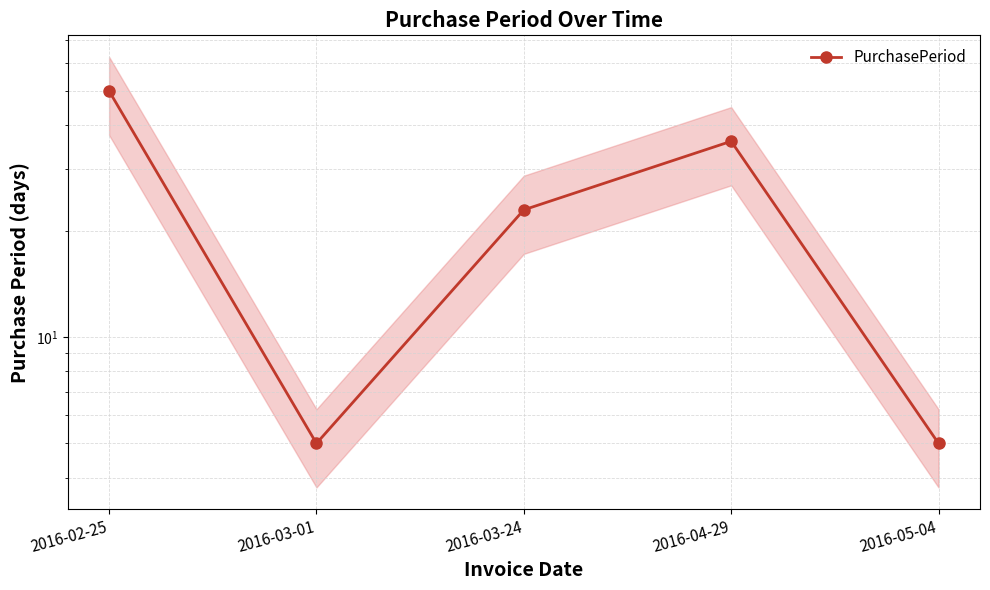

The value at 2016-03-01 is 5. True or false?

True